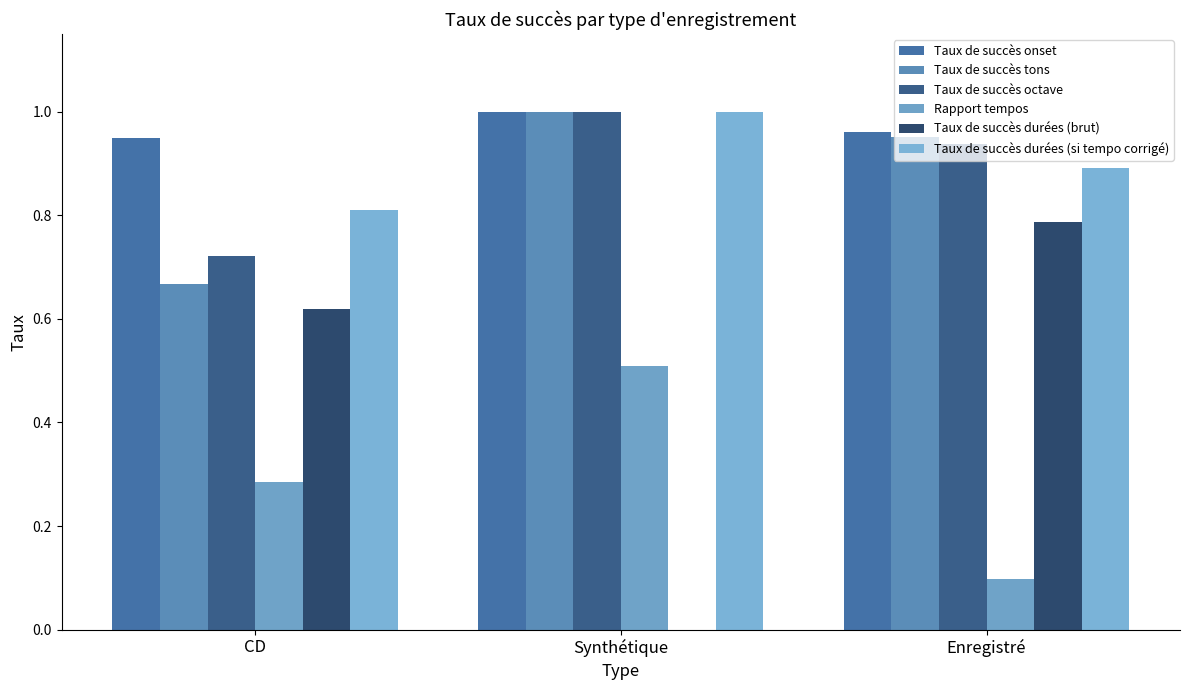

What is the spread (max minus min) of values at CD?

0.7